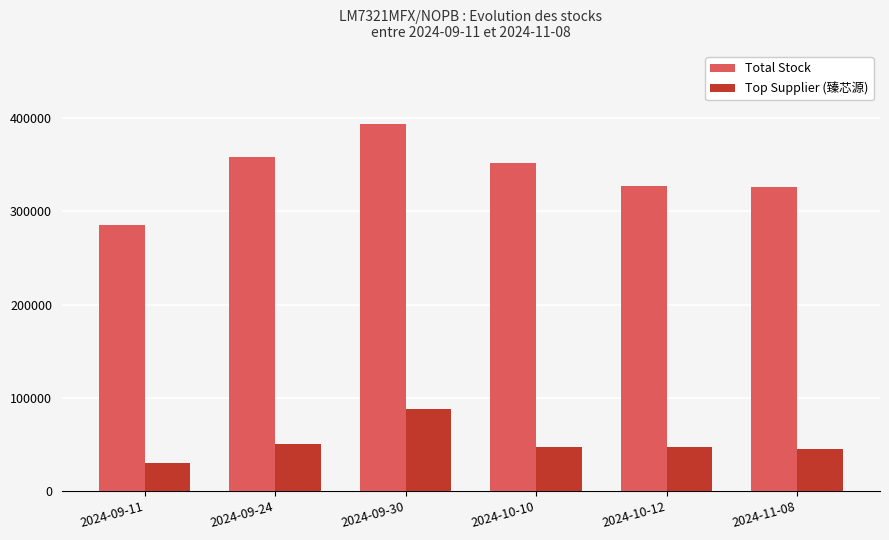

What is the smallest value displayed?

30000